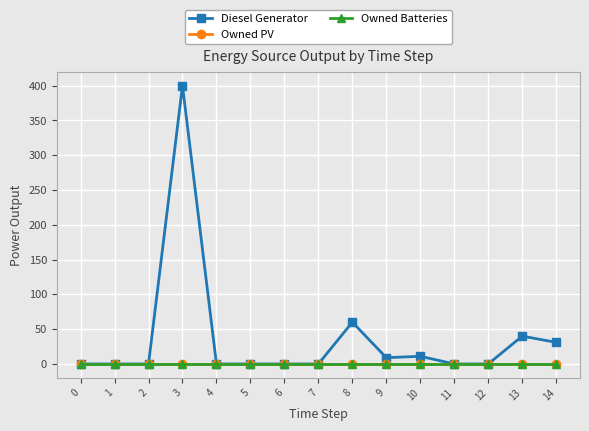

Rank the series by their maximum value, from highest to lowest.

Diesel Generator, Owned PV, Owned Batteries